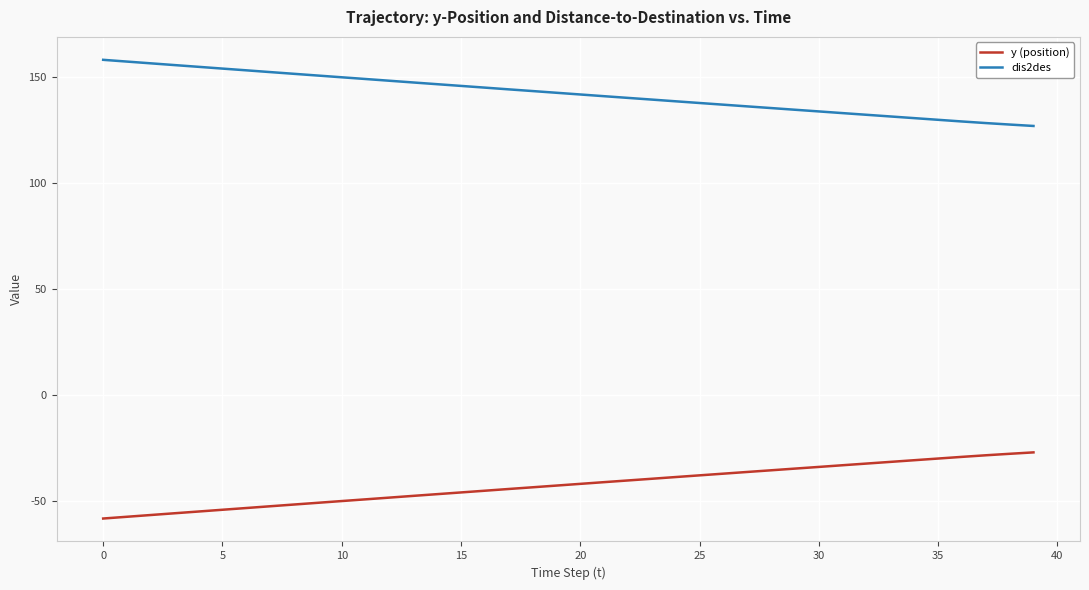

What is the difference between the maximum and minimum values in the dis2des series?

31.2